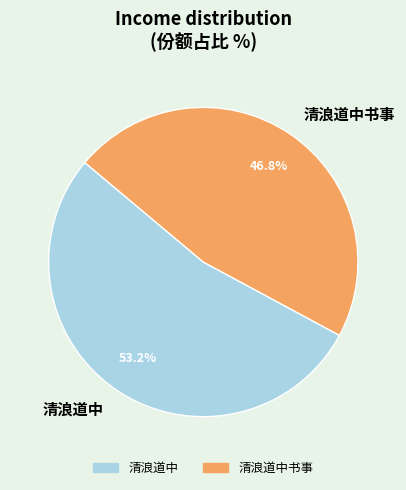

Between 清浪道中 and 清浪道中书事, which is larger?

清浪道中